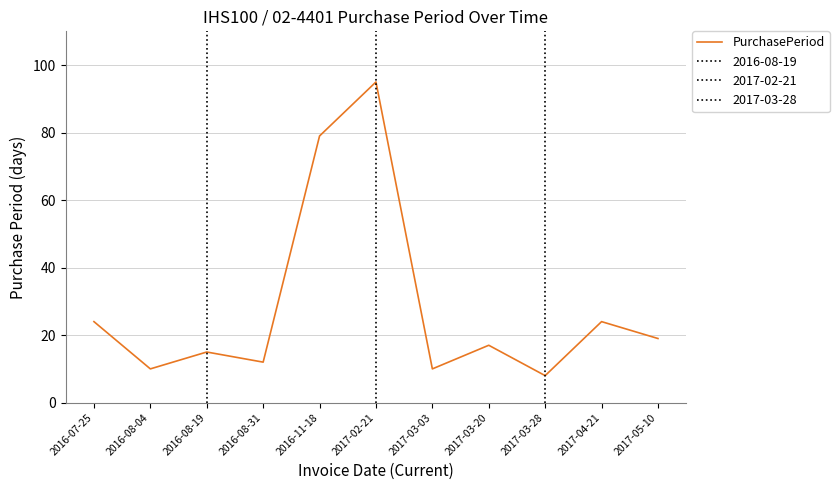

What is the label of the 7th point from the left?

2017-03-03